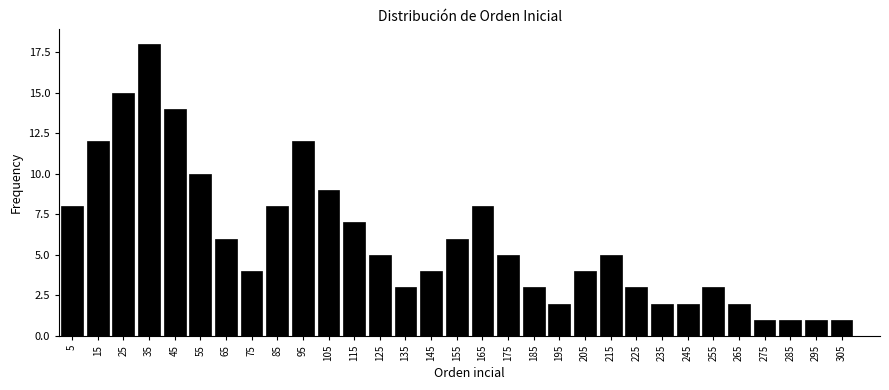

What is the value of the 22nd bar from the left?

5